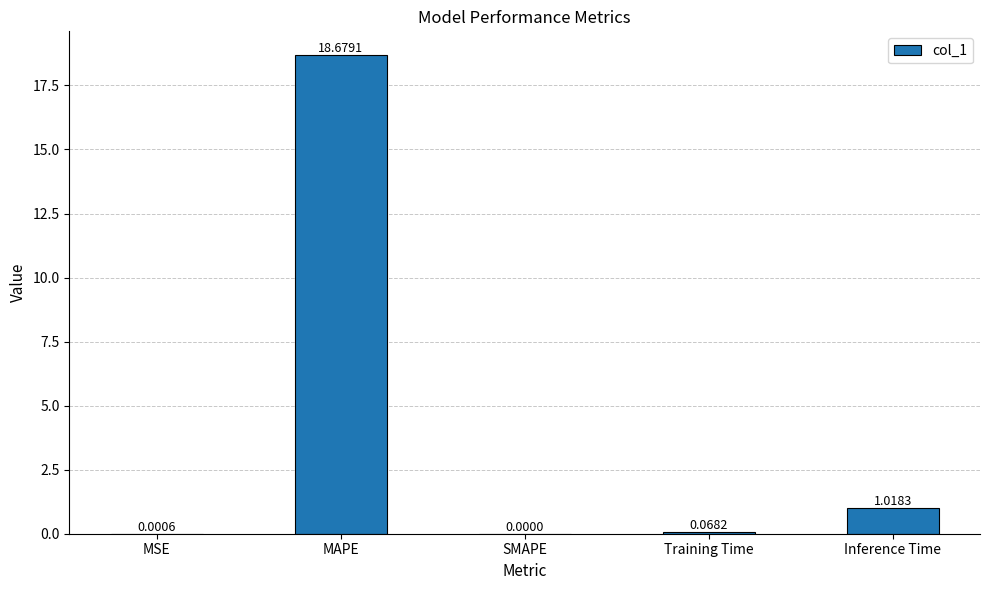

What is the sum of all values?

19.8